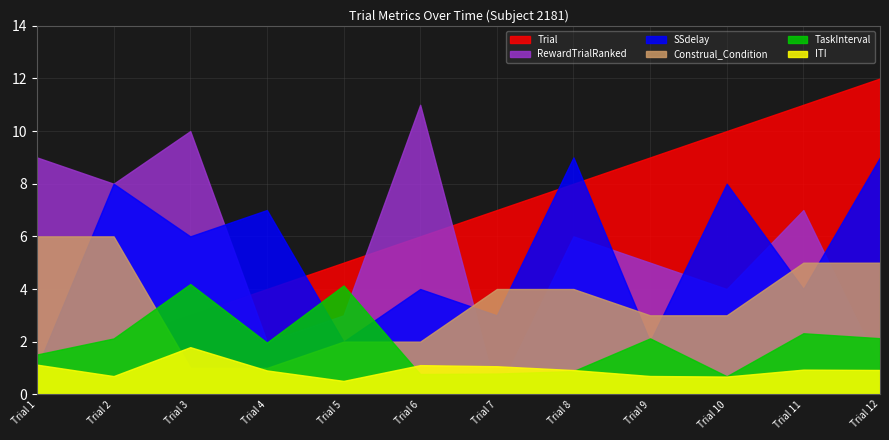

How many interior local valleys does the ITI series have?

3